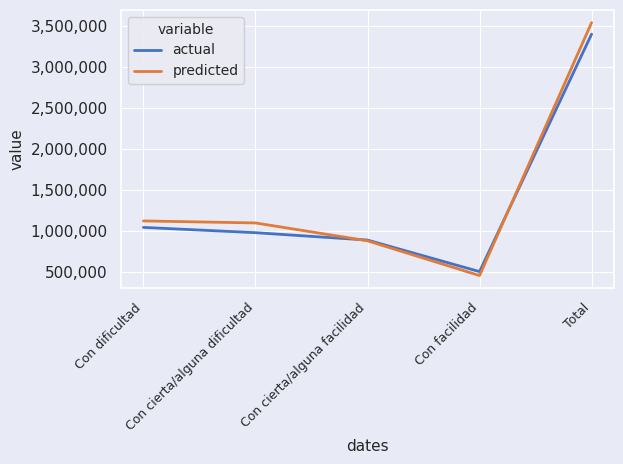

The value of actual at Con facilidad is 499719. True or false?

True